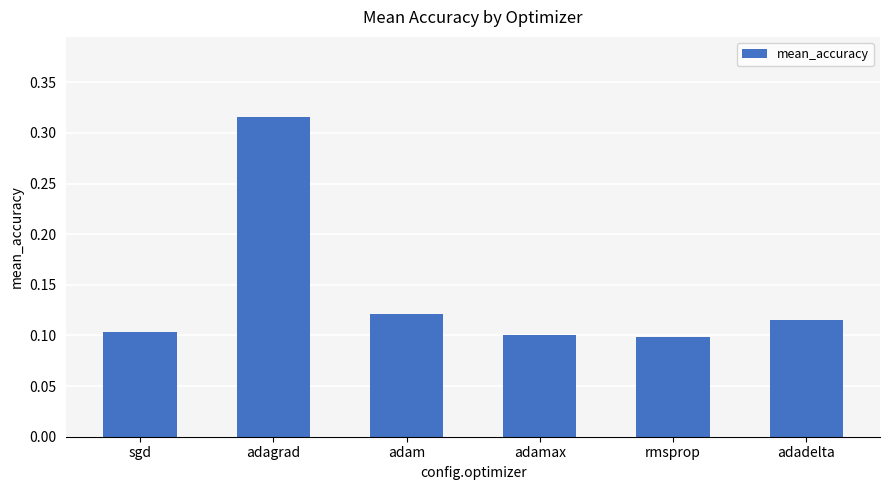

True or false: the data shows 0.1 at rmsprop.

True